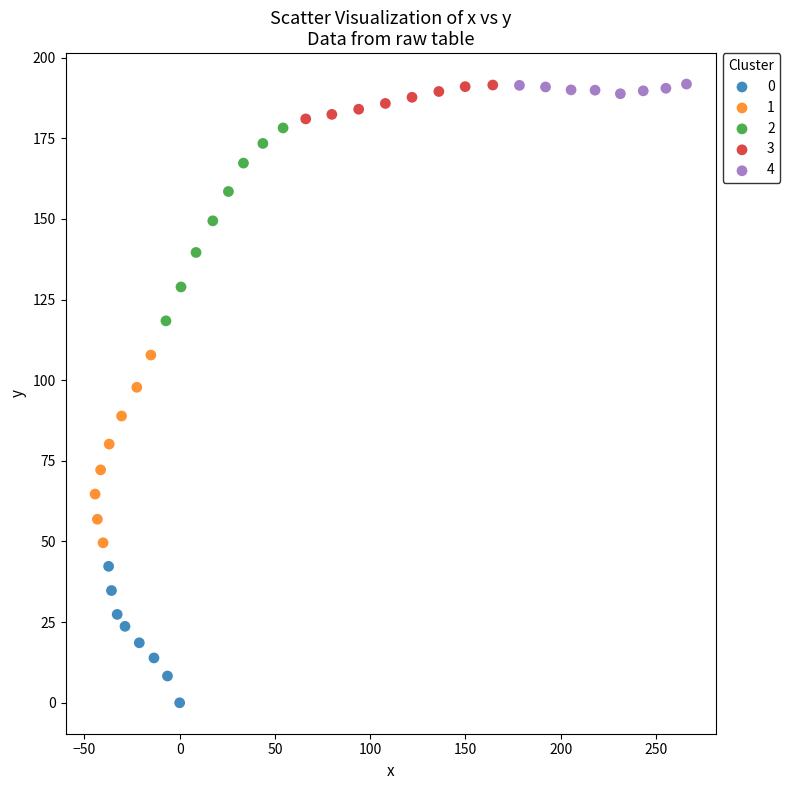

What are all the series names shown in the legend?

0, 1, 2, 3, 4